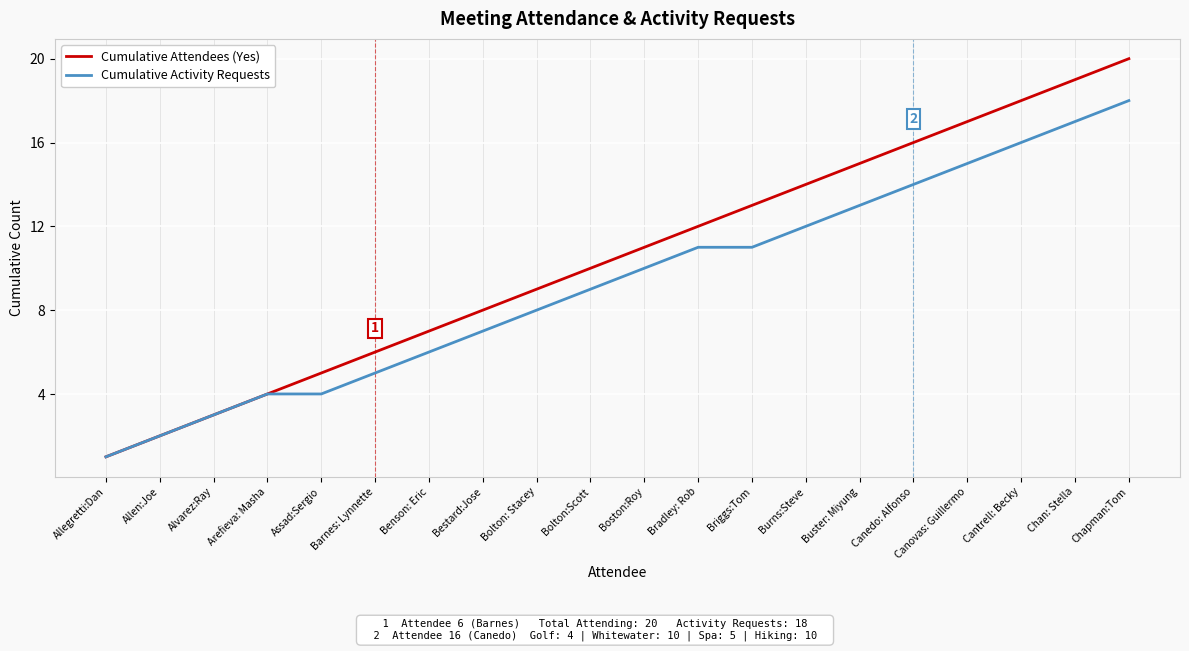

The Cumulative Attendees (Yes) series shows 2 at Allen:Joe. True or false?

True